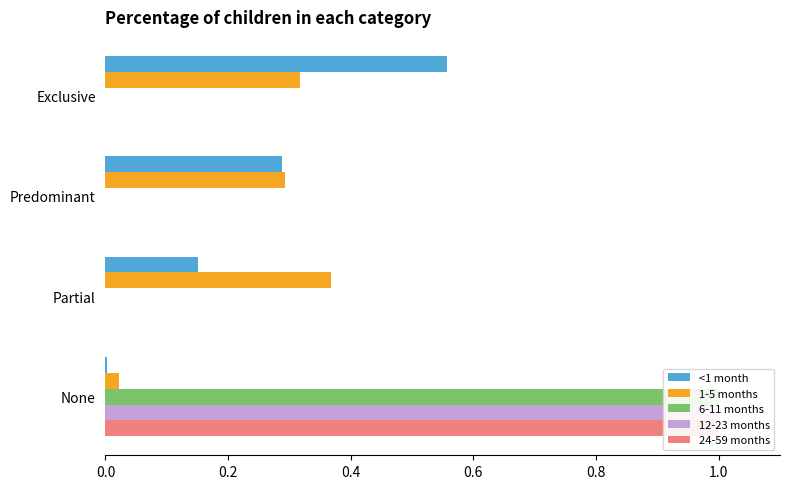

What is the value of the <1 month bar at the 3rd from the left?

0.2